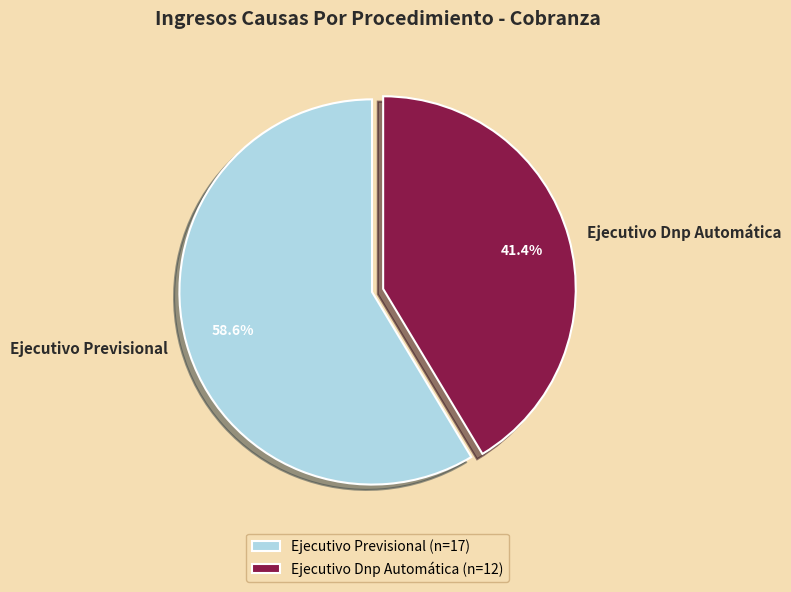

Approximately how many times larger is the value at Ejecutivo Previsional compared to Ejecutivo Dnp Automática?

1.4